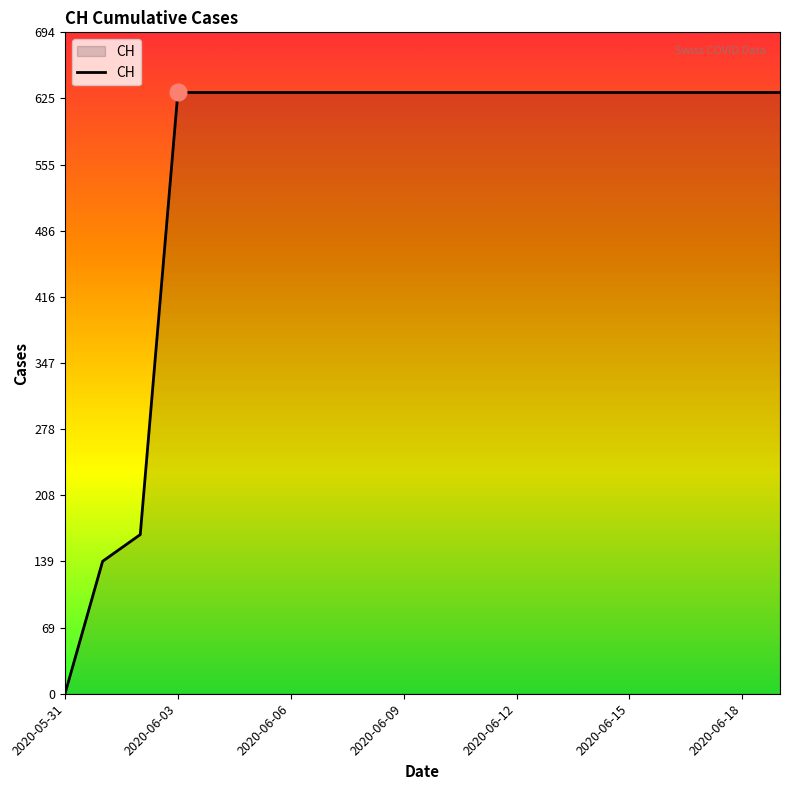

What is the difference between the maximum and minimum values?

631